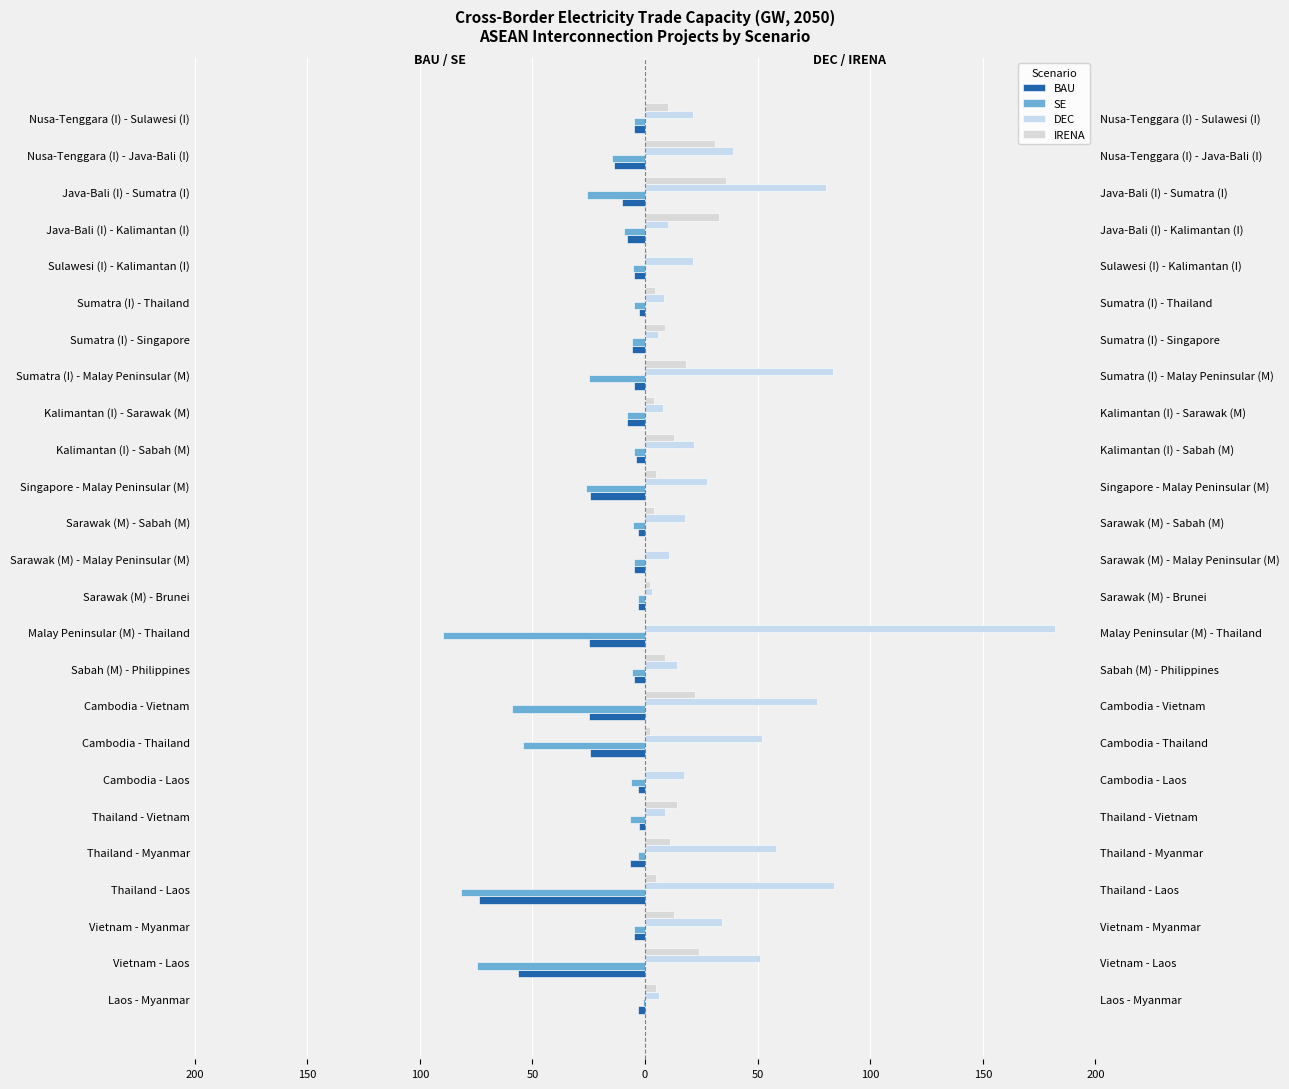

Between Thailand - Laos and Kalimantan (I) - Sarawak (M), which series saw the biggest shift?

DEC